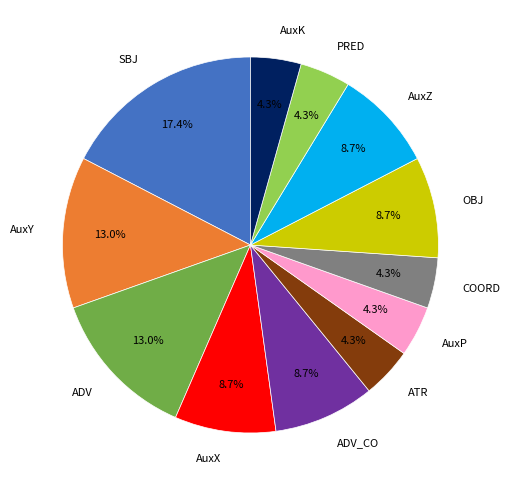

Which category has the biggest portion of the pie?

SBJ